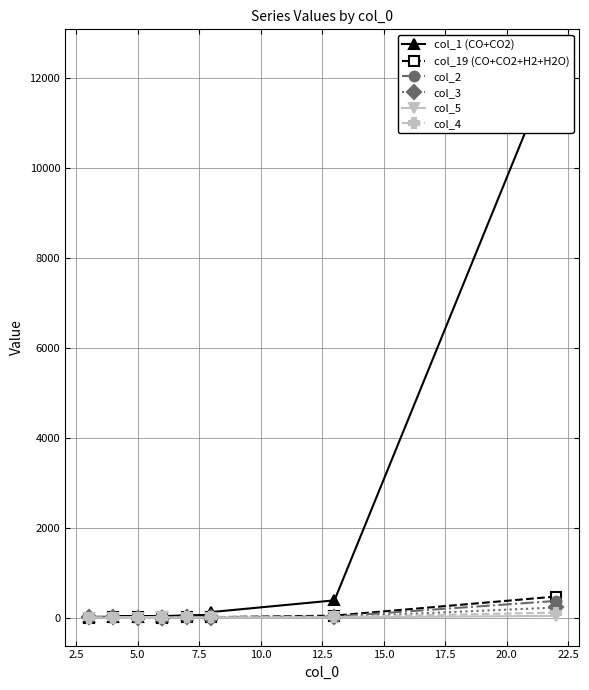

How many distinct data groups are displayed?

6